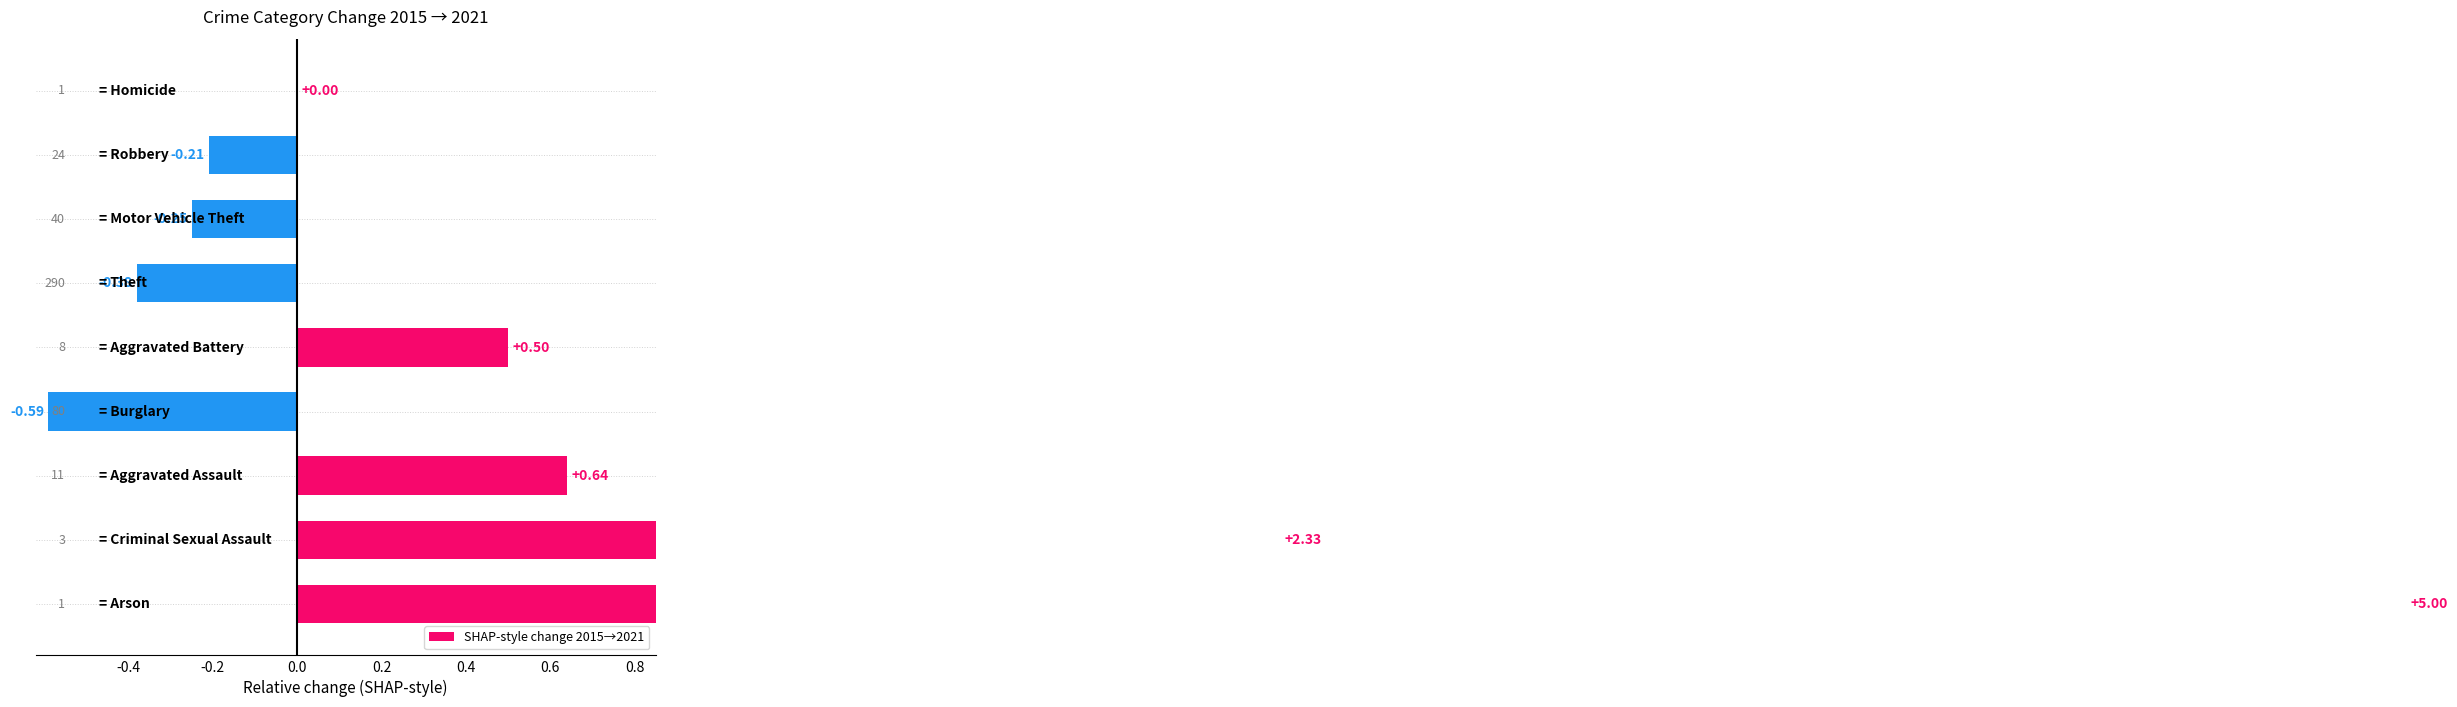

What is the difference between the maximum and minimum values?

5.6